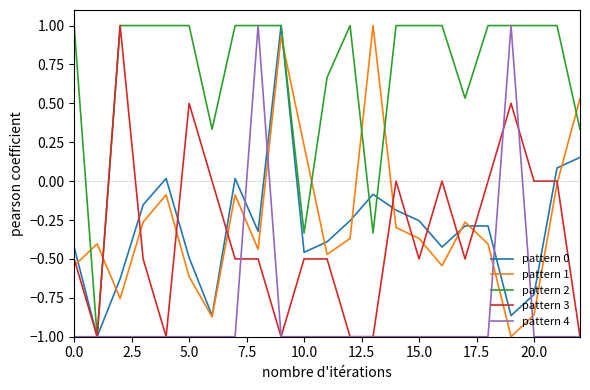

What is the maximum value shown in the chart?

1.0